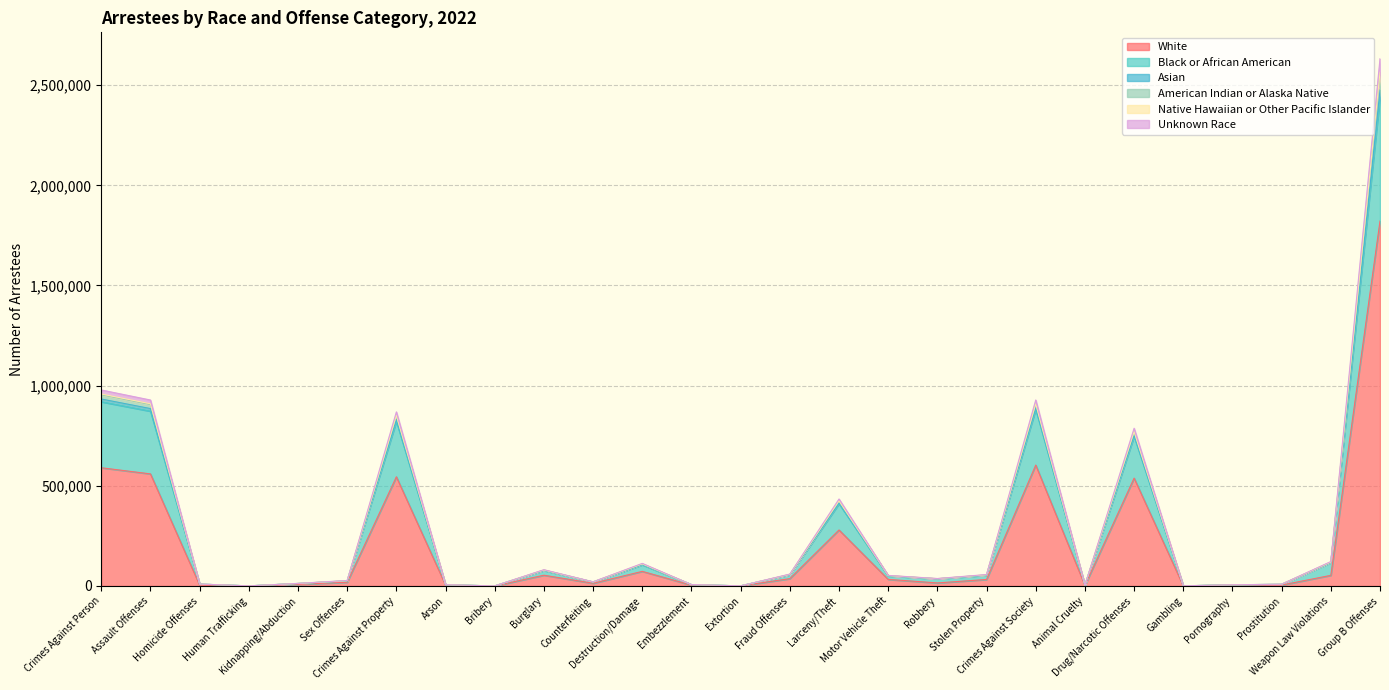

What is the highest value of the White series?

1821663